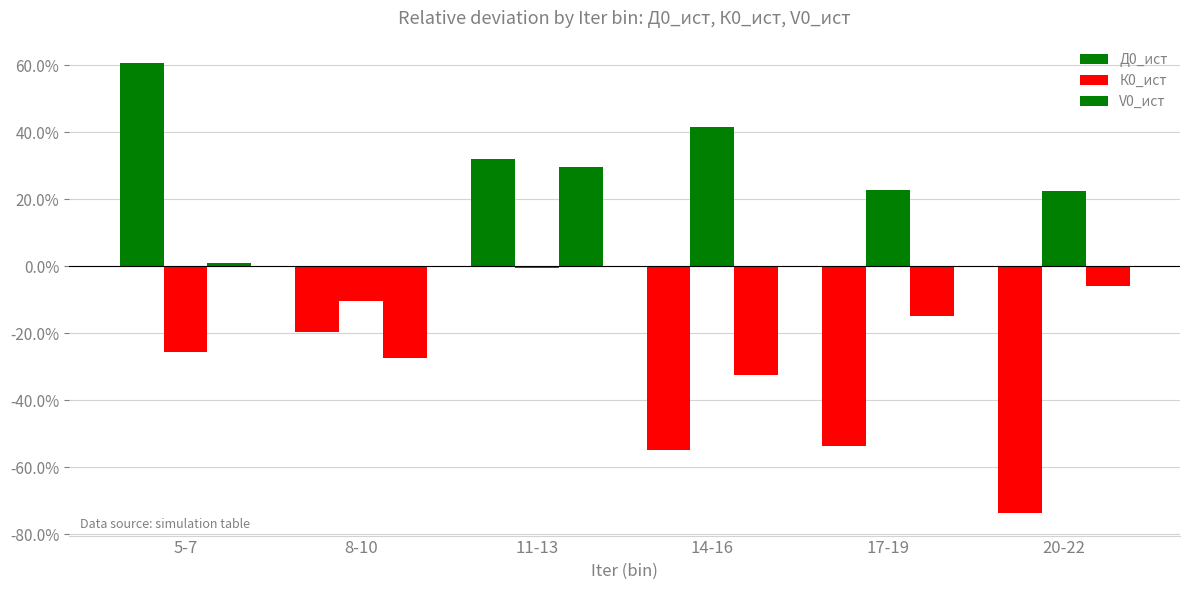

What is the sum of the V0_ист values at 14-16 and 8-10?

-60.0